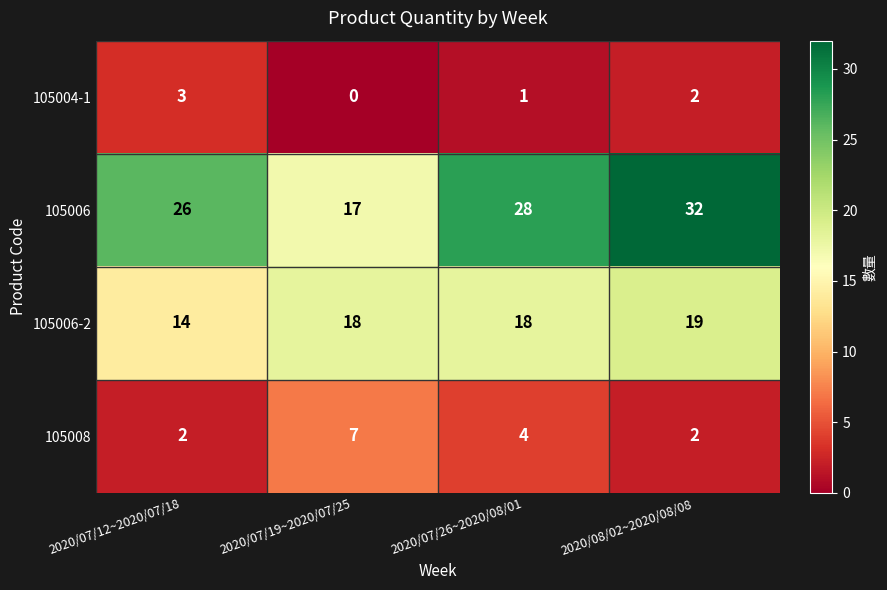

At 2020/07/26~2020/08/01, list the series in order from smallest to largest.

105004-1, 105008, 105006-2, 105006